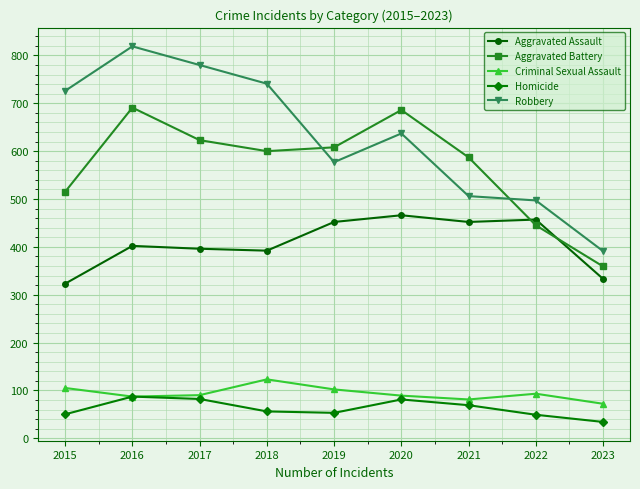

What is the lowest value of the Homicide series?

34